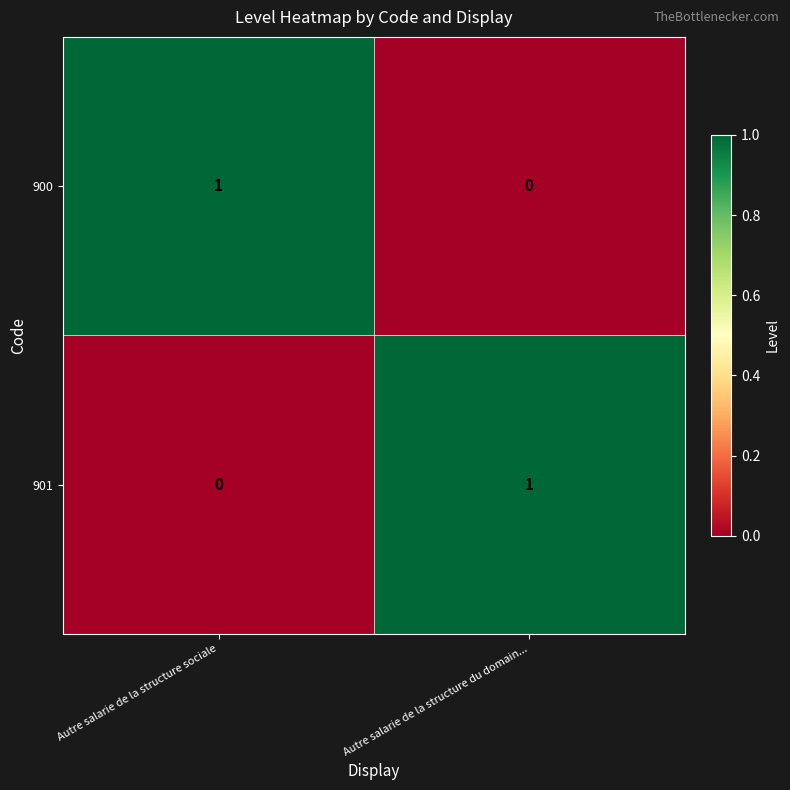

Is it true that 900 equals 1 at Autre salarie de la structure sociale?

True